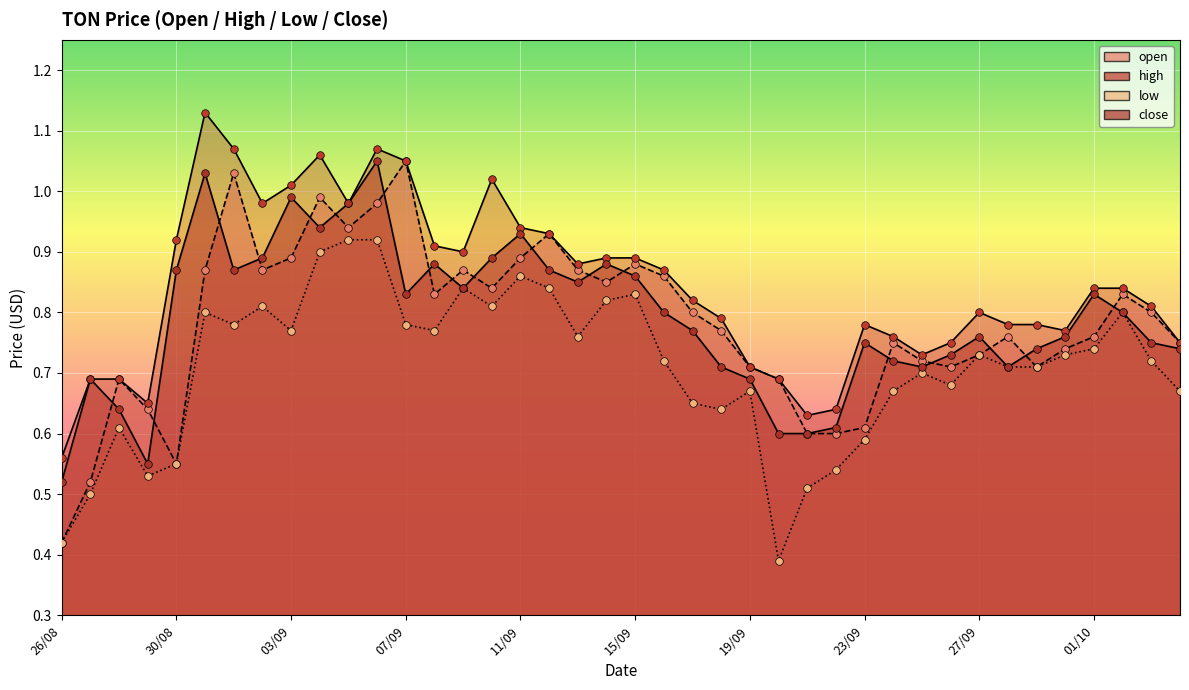

Which series has the widest spread of Y values?

open